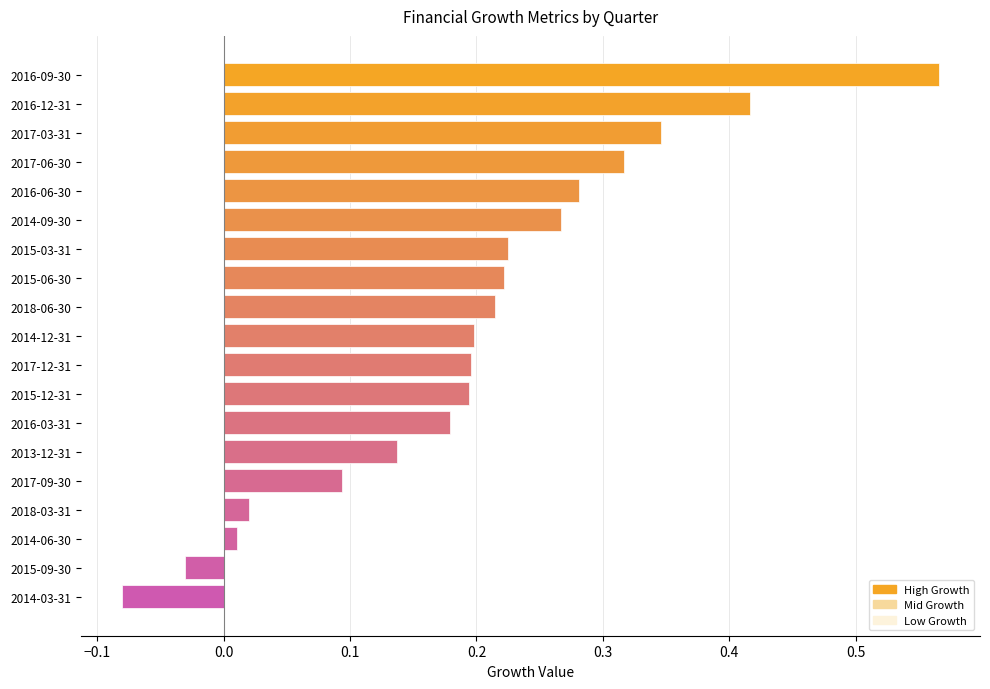

Which has a higher value, 2014-12-31 or 2016-03-31?

2014-12-31